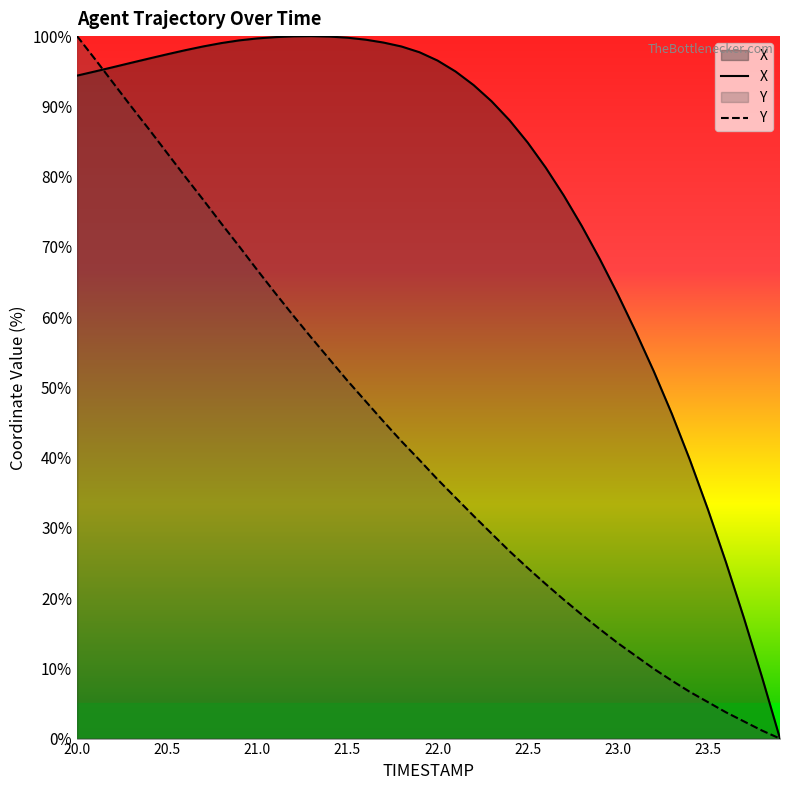

What are all the series names shown in the legend?

X, Y